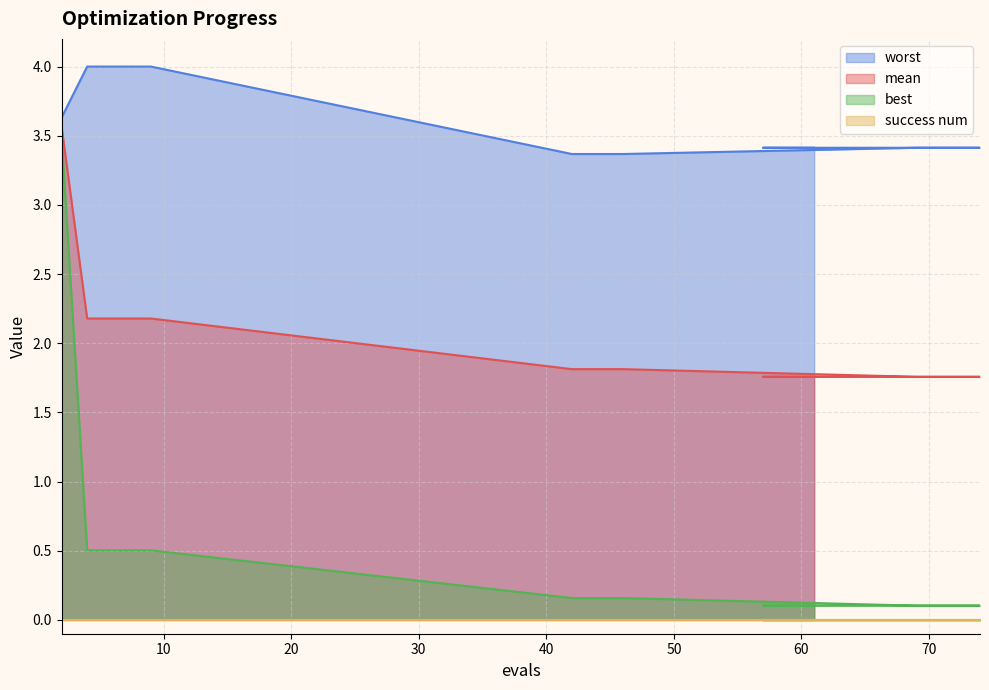

What is the maximum value for best?

3.5